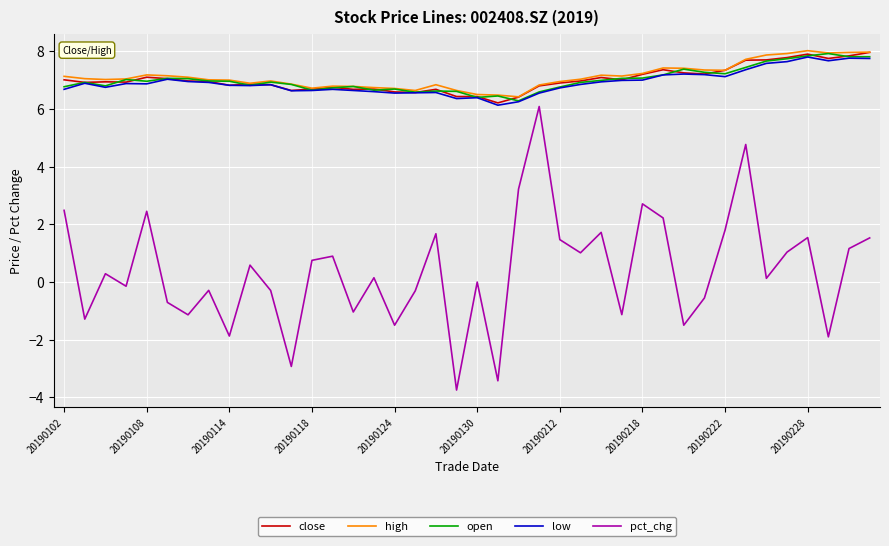

True or false: high and pct_chg intersect in this chart.

False